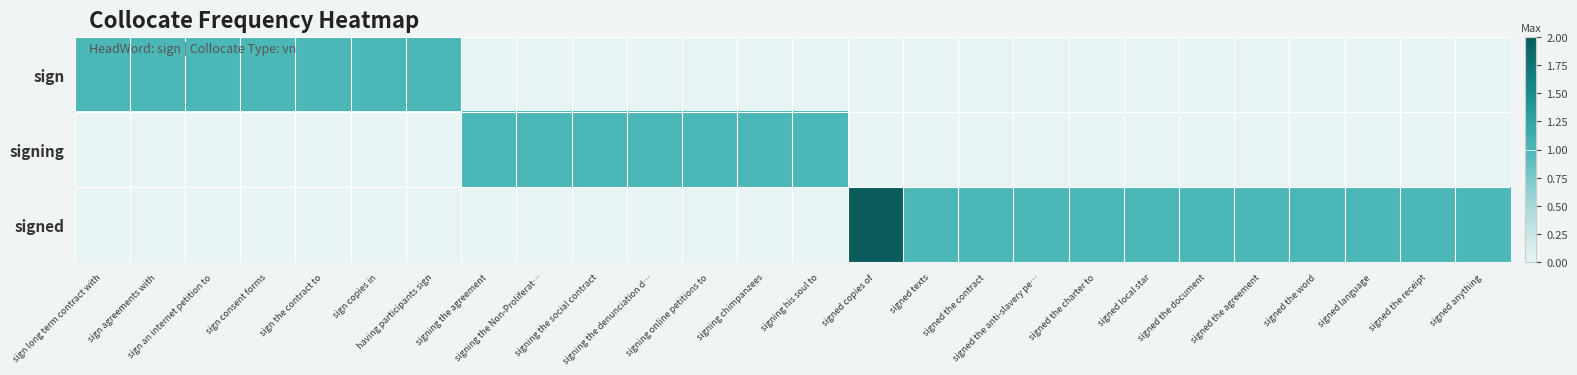

Rank the categories by sign value from highest to lowest.

sign long term contract with, sign agreements with, sign an internet petition to, sign consent forms, sign the contract to, sign copies in, having participants sign, signing the agreement, signing the Non-Proliferat…, signing the social contract, signing the denunciation d…, signing online petitions to, signing chimpanzees, signing his soul to, signed copies of, signed texts, signed the contract, signed the anti-slavery pe…, signed the charter to, signed local star, signed the document, signed the agreement, signed the word, signed language, signed the receipt, signed anything